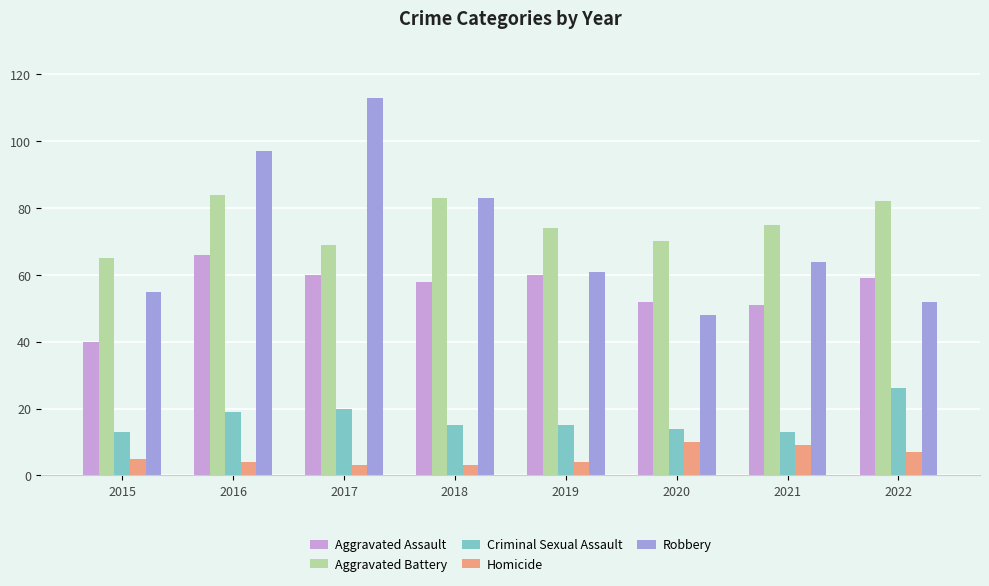

List the series in order of their peak value, highest first.

Robbery, Aggravated Battery, Aggravated Assault, Criminal Sexual Assault, Homicide